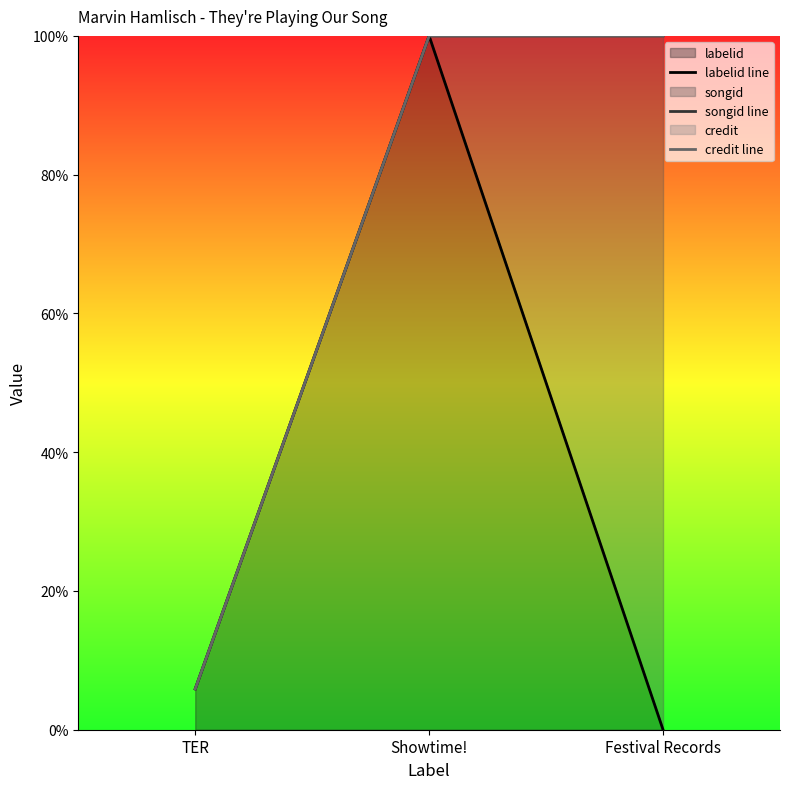

What is the label of the 1st point from the right?

Festival Records